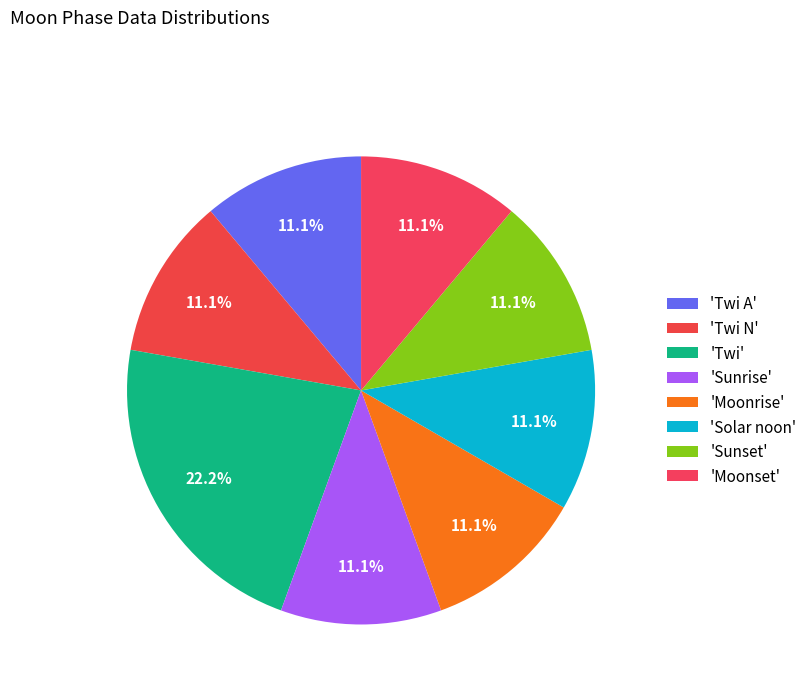

How many segments does this pie chart have?

8